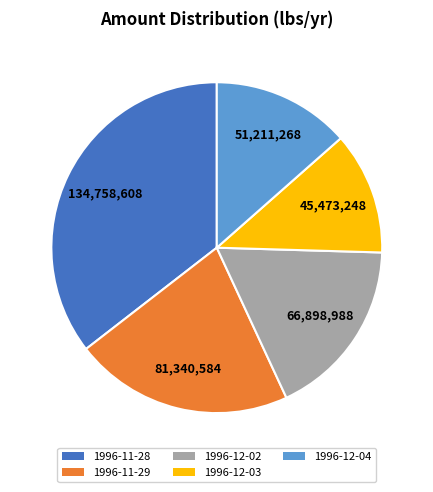

How many segments does this pie chart have?

5